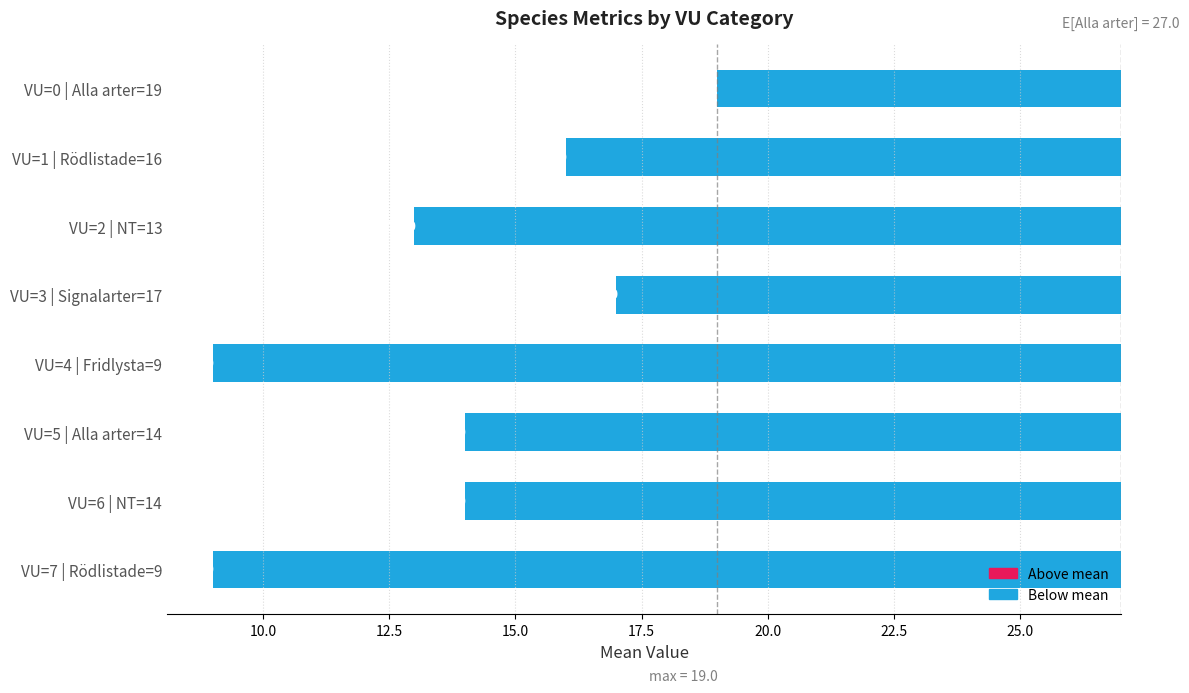

Reading left to right, list all the values displayed in this chart.

-8	-11	-14	-10	-18	-13	-13	-18